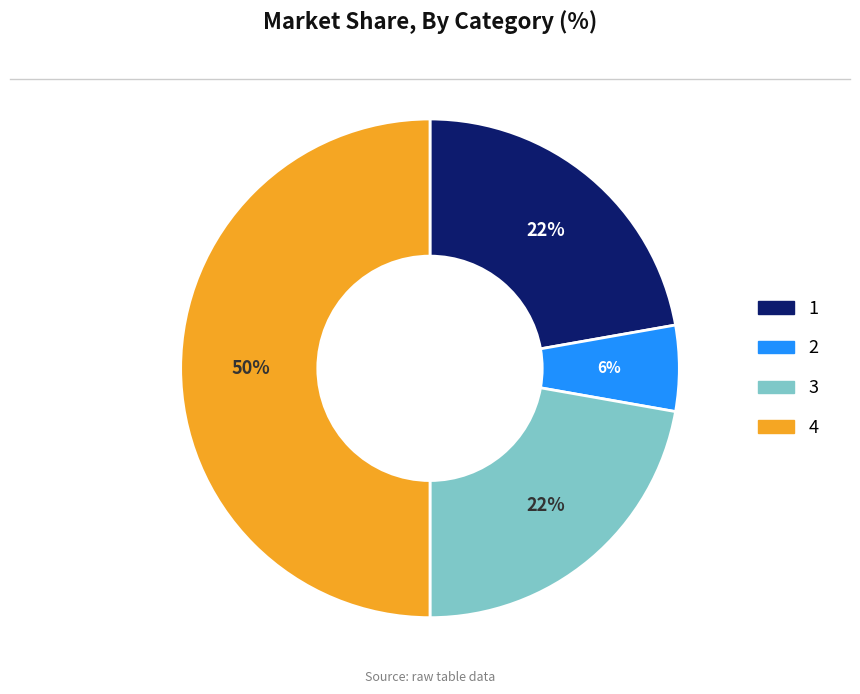

The 3 slice represents 34% of the pie. True or false?

False